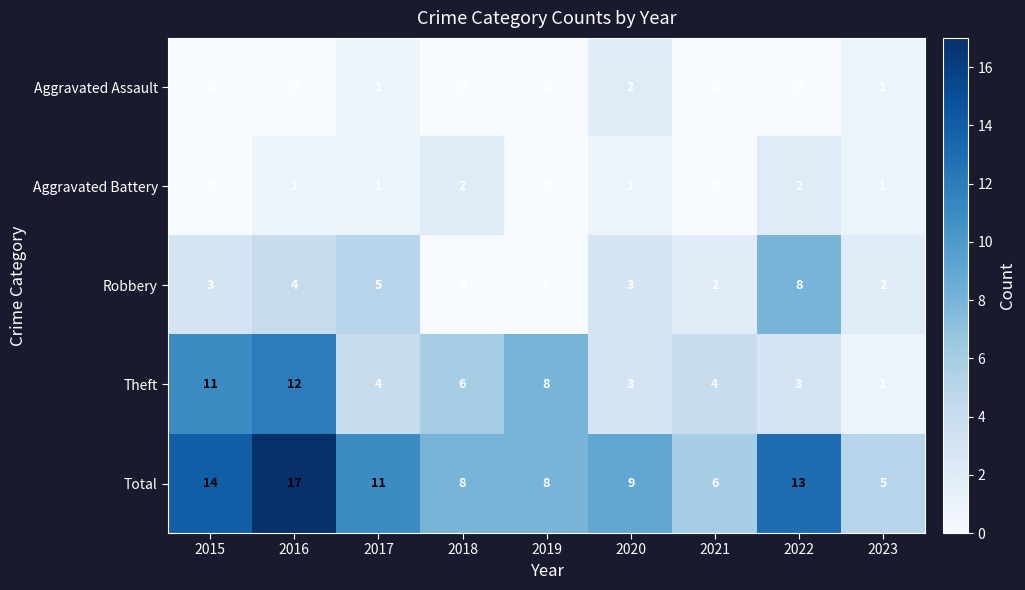

What is the difference between the highest and lowest values at 2020?

8